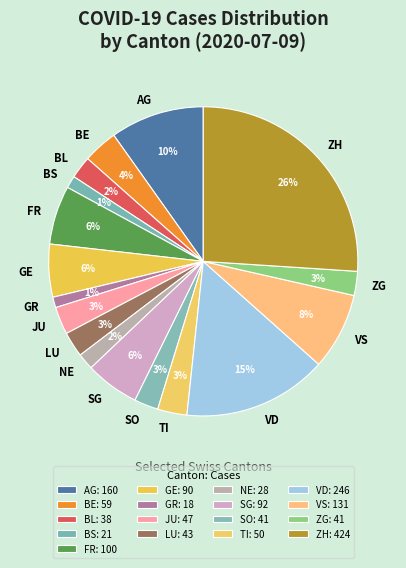

Is the sum of GR and JU greater than half?

No